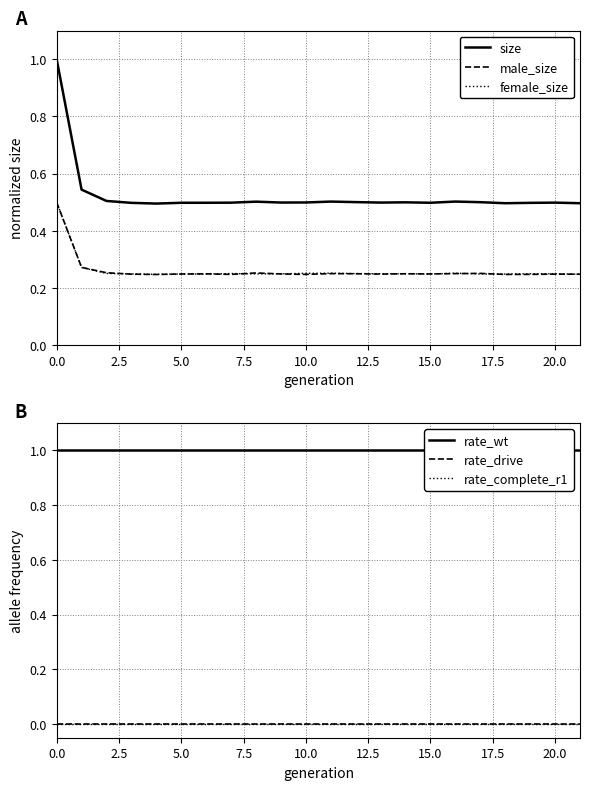

The size series shows 0.5 at 15.0. True or false?

True